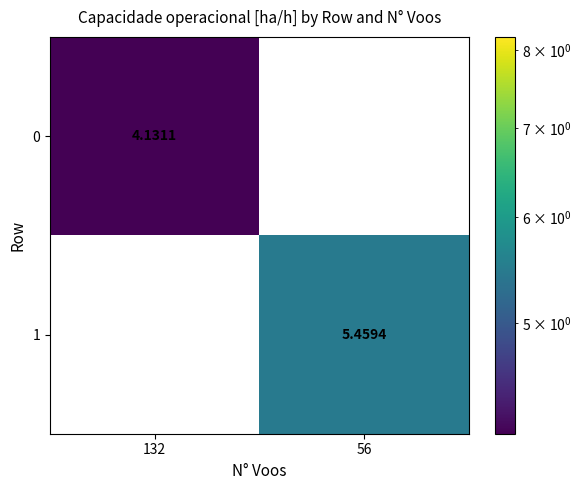

Is the value of 0 at 132 greater than the value of 1 at 132?

Yes